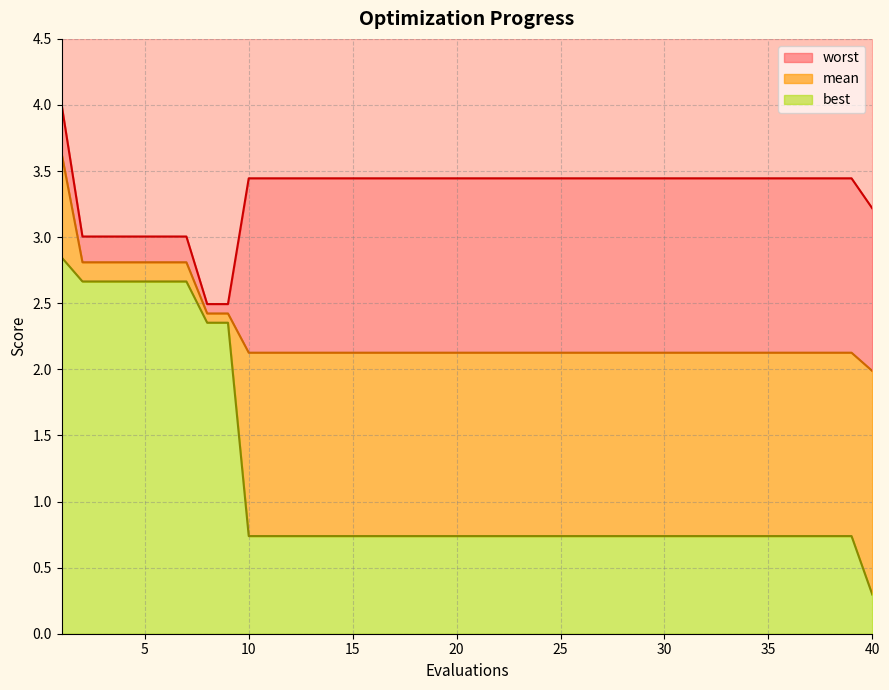

At which category does the chart reach its minimum across all series?

40